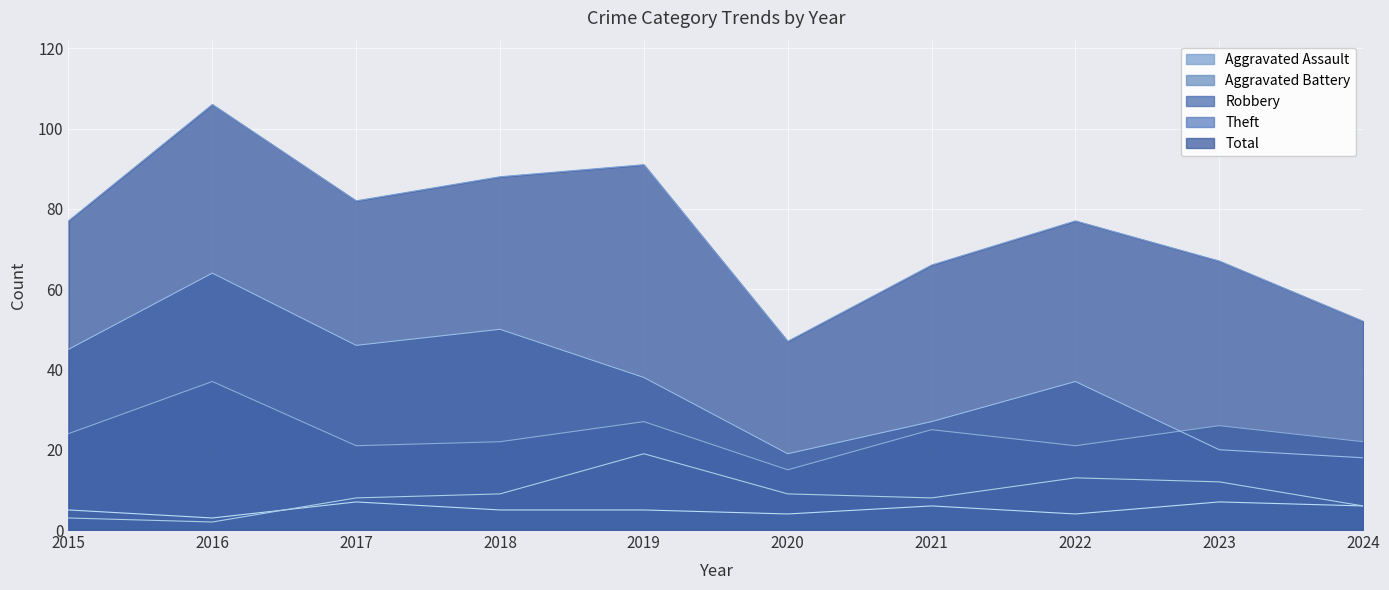

At how many categories does at least one series exceed 83?

3